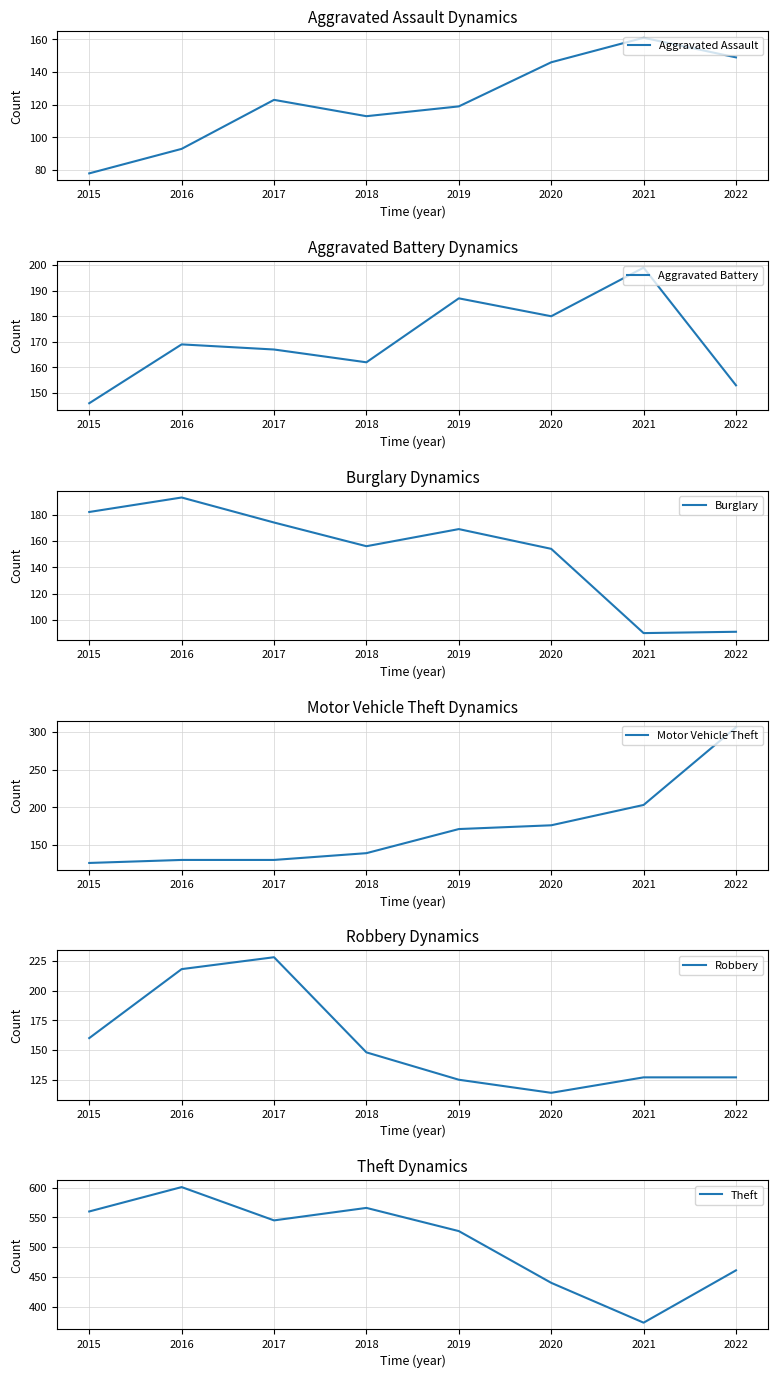

Between which two adjacent categories do Robbery and Aggravated Battery first intersect?

2017 and 2018